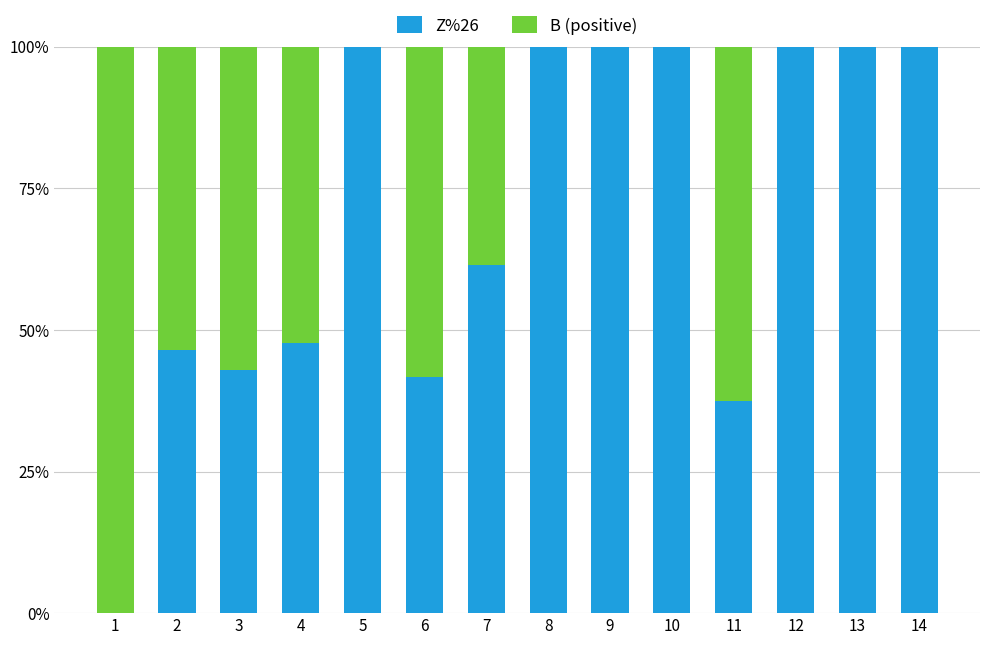

What is the sum of all Z%26 values?

977.6